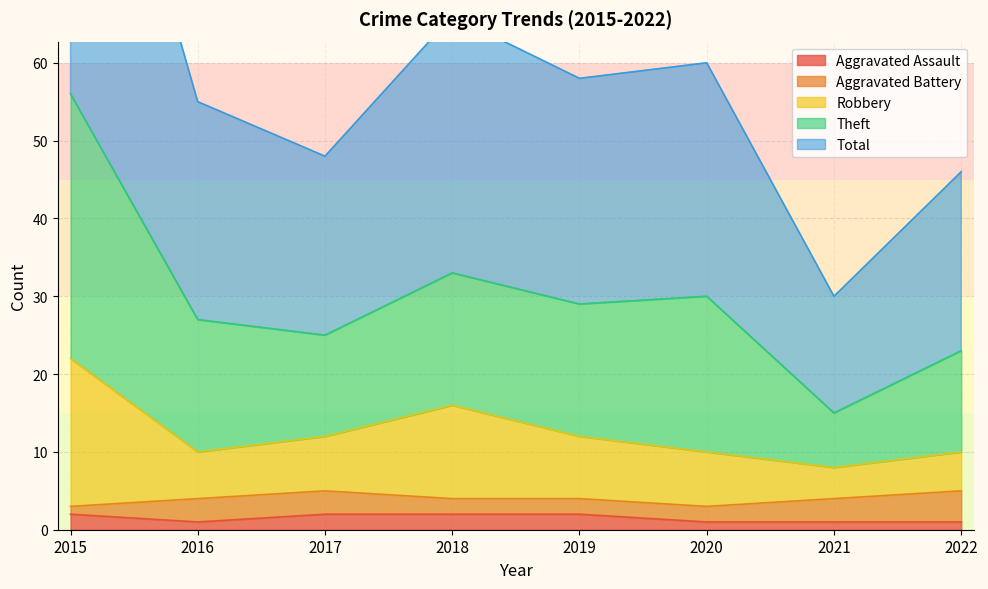

Count the number of categories in the chart.

8